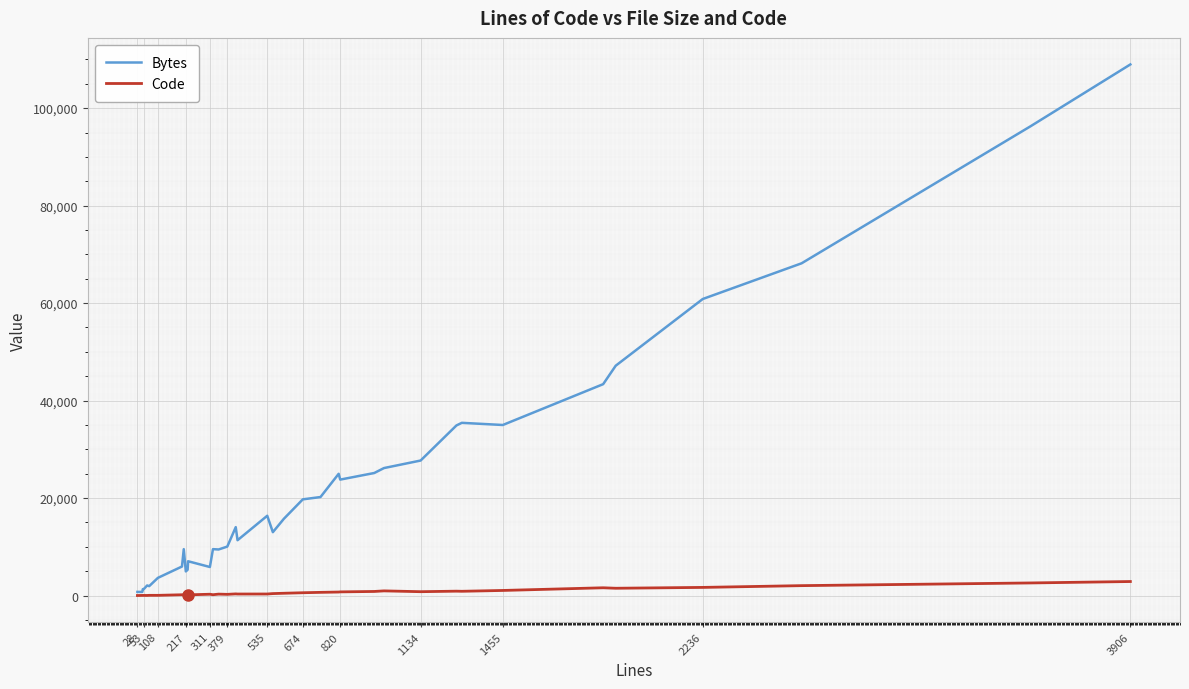

Rank the series by their average value, from lowest to highest.

Code, Bytes